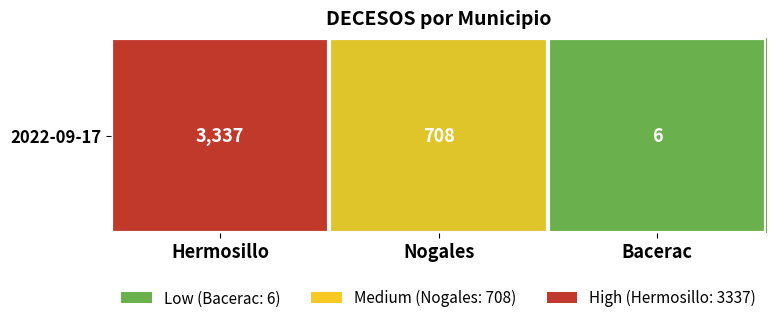

Reading left to right, list all the values displayed in this chart.

Hermosillo=3337	Nogales=708	Bacerac=6